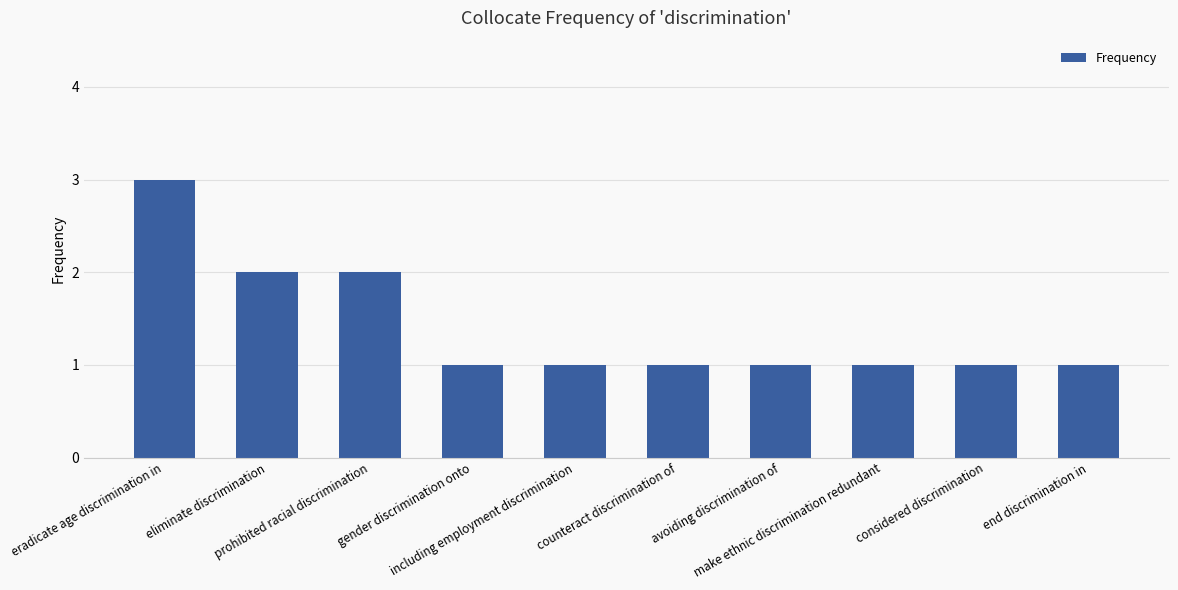

Reading left to right, extract all data points from this chart.

eradicate age discrimination in=3	eliminate discrimination=2	prohibited racial discrimination=2	gender discrimination onto=1	including employment discrimination=1	counteract discrimination of=1	avoiding discrimination of=1	make ethnic discrimination redundant=1	considered discrimination=1	end discrimination in=1